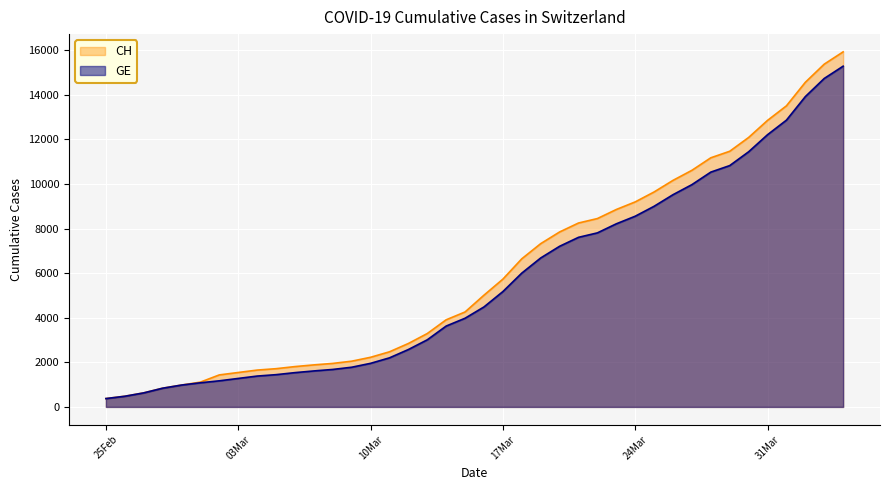

What is the spread (max minus min) of values at 10Mar?

271